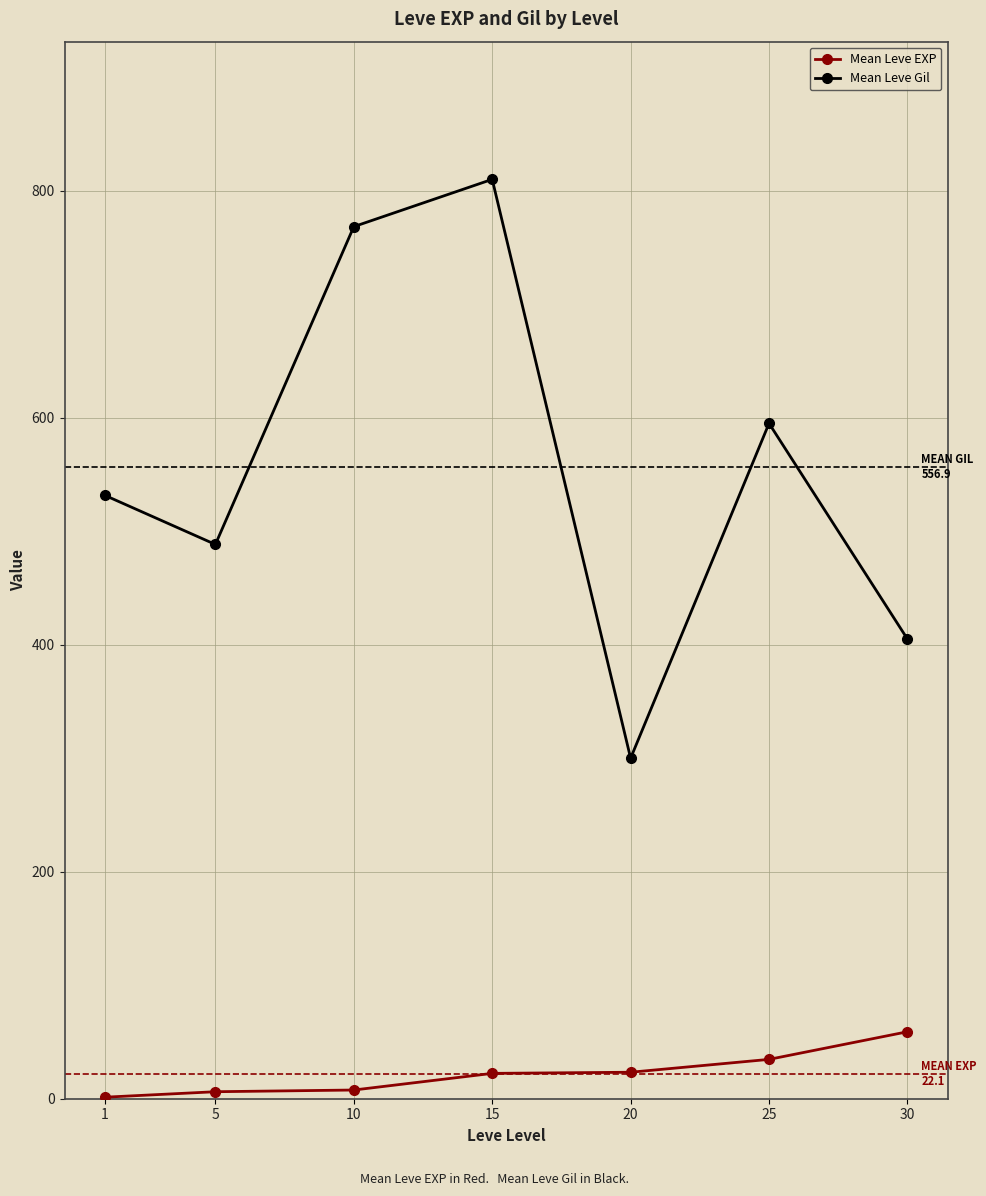

True or false: Mean Leve EXP and Mean Leve Gil intersect in this chart.

False